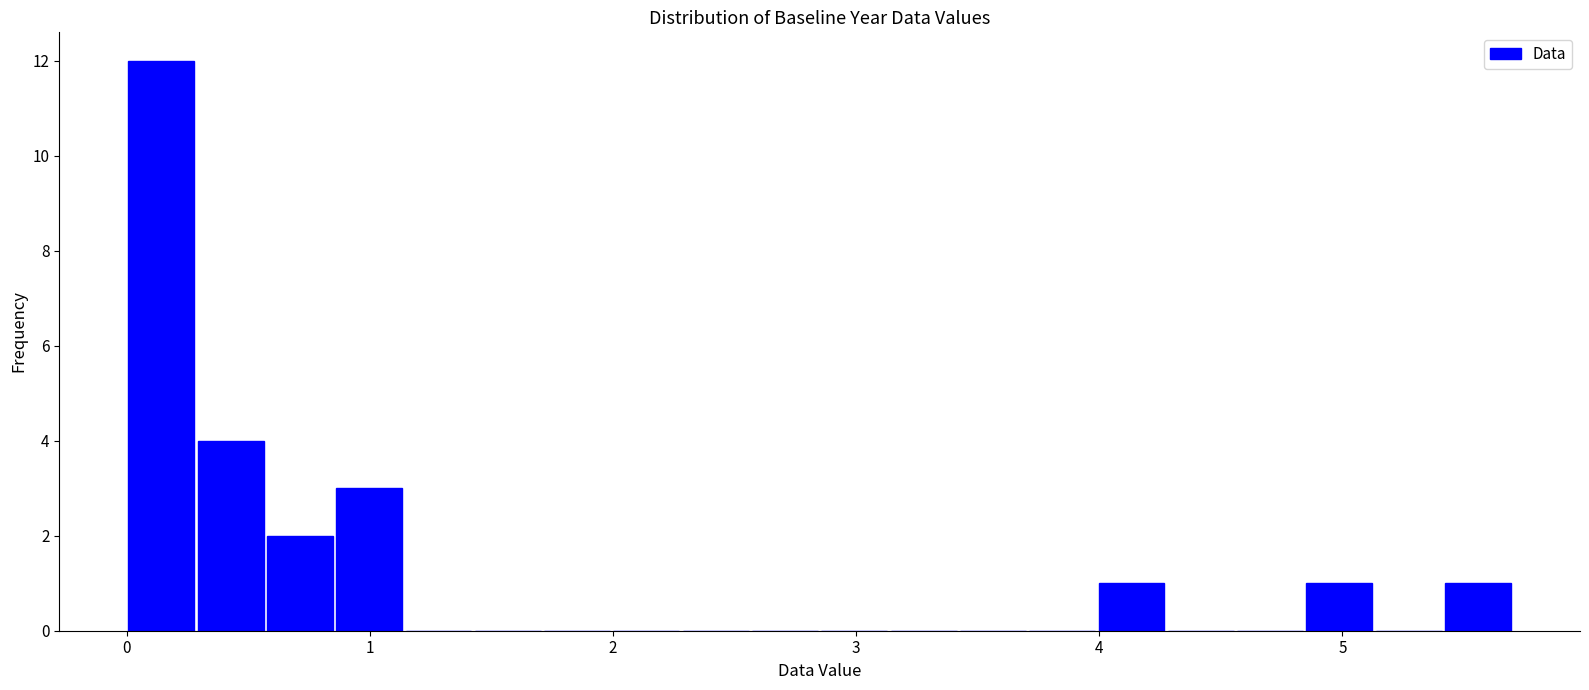

Read against the x-axis, roughly where is the centre of the tallest bar?

0.1